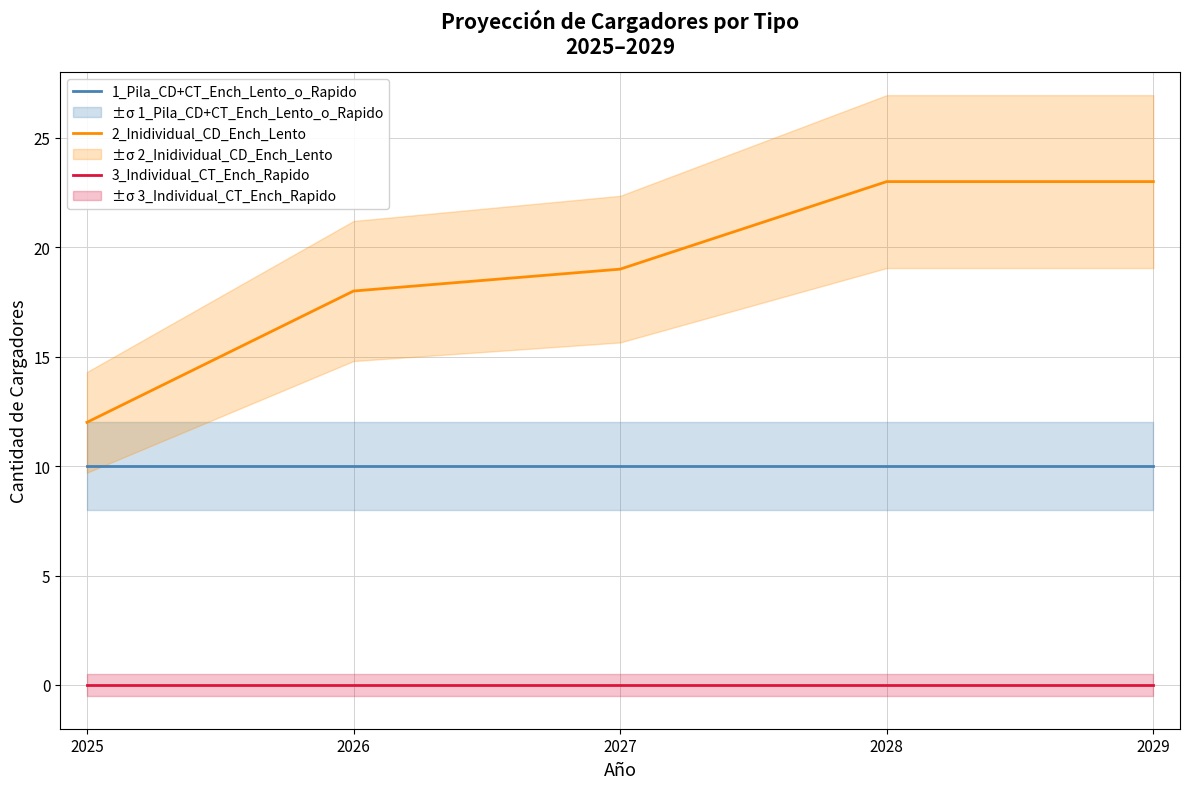

Which series has the largest total across all categories?

2_Inidividual_CD_Ench_Lento